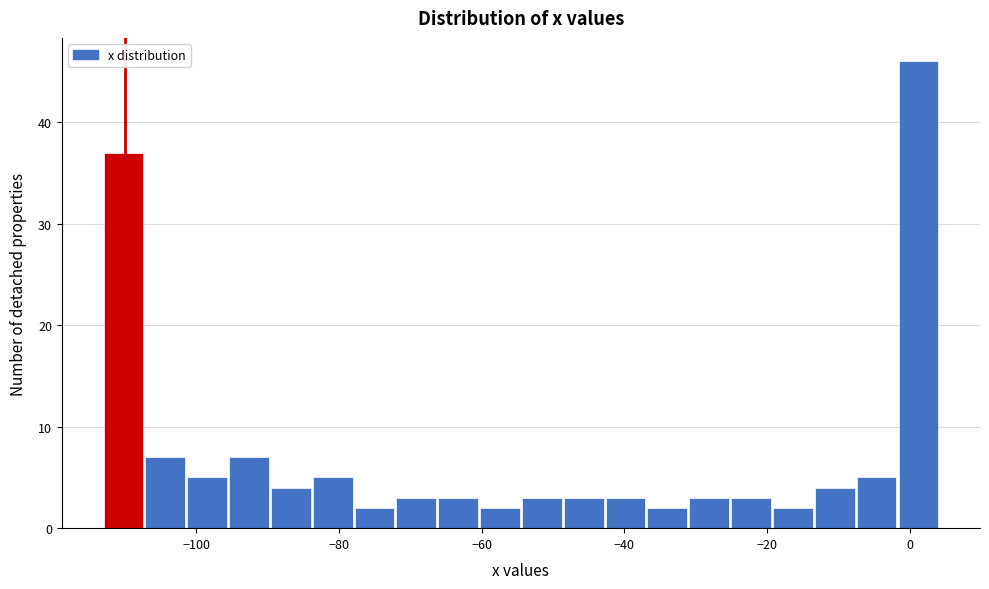

Read against the x-axis, roughly where is the centre of the tallest bar?

2